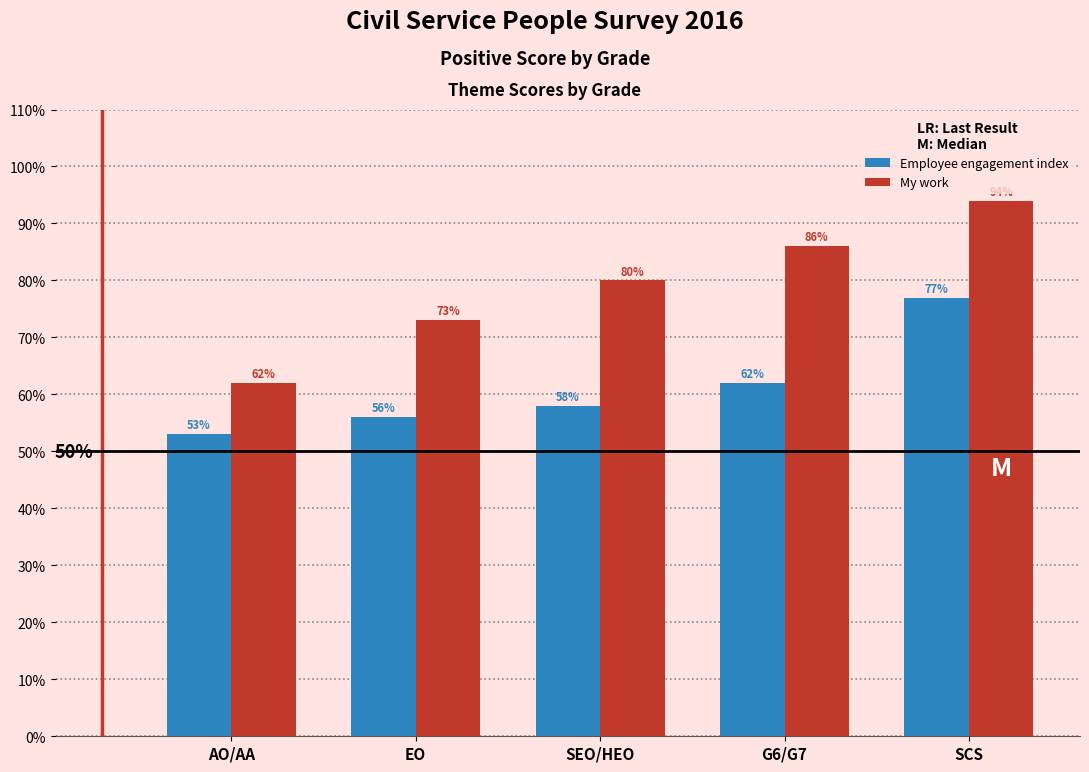

Are the bars horizontal?

No